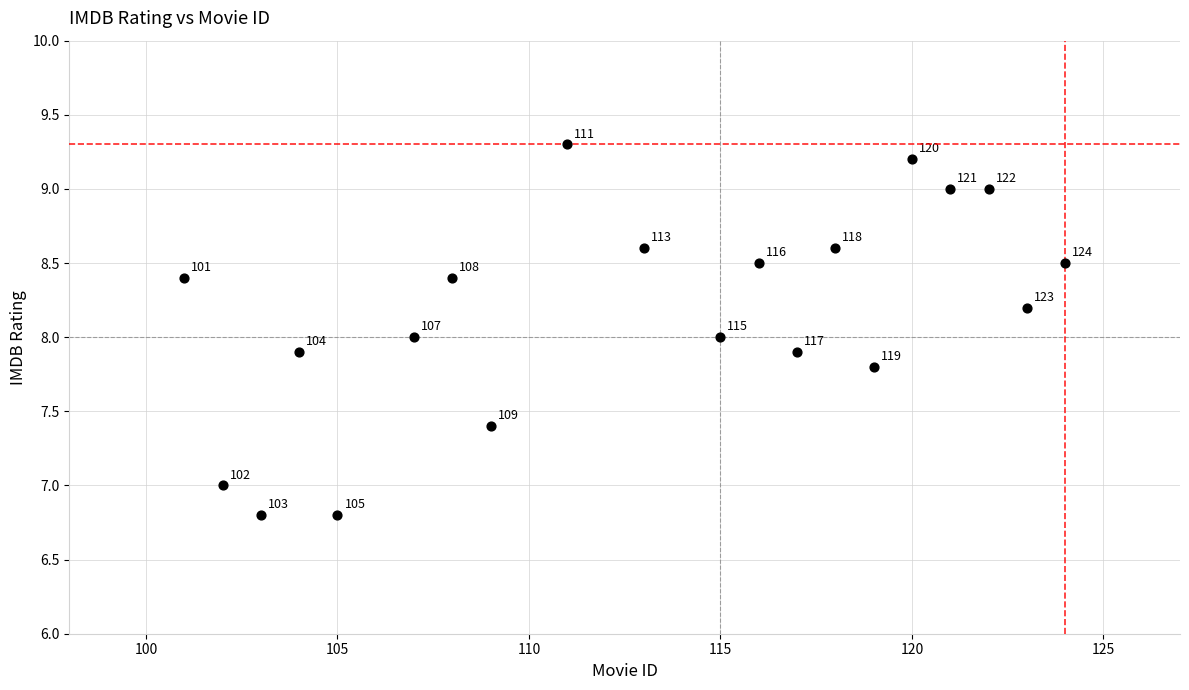

What Y value in the scatter plot is closest to 8?

8.0